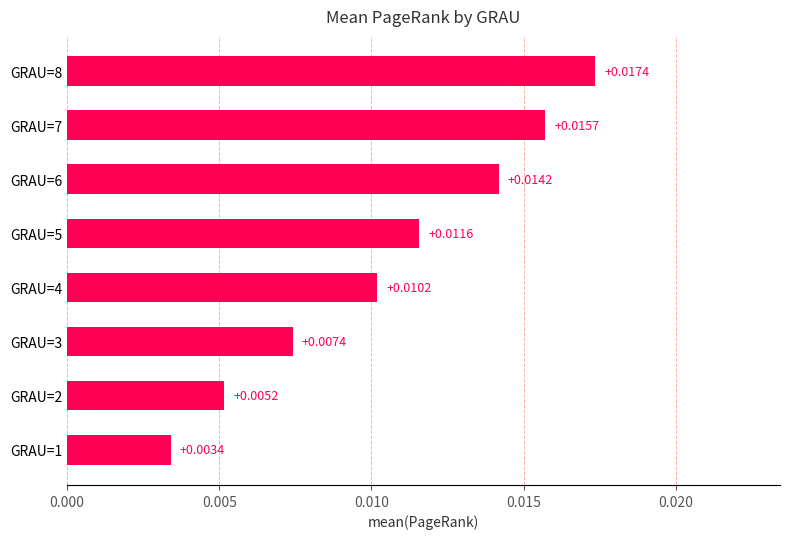

Rank the categories by value from highest to lowest.

GRAU=8, GRAU=7, GRAU=6, GRAU=5, GRAU=4, GRAU=3, GRAU=2, GRAU=1